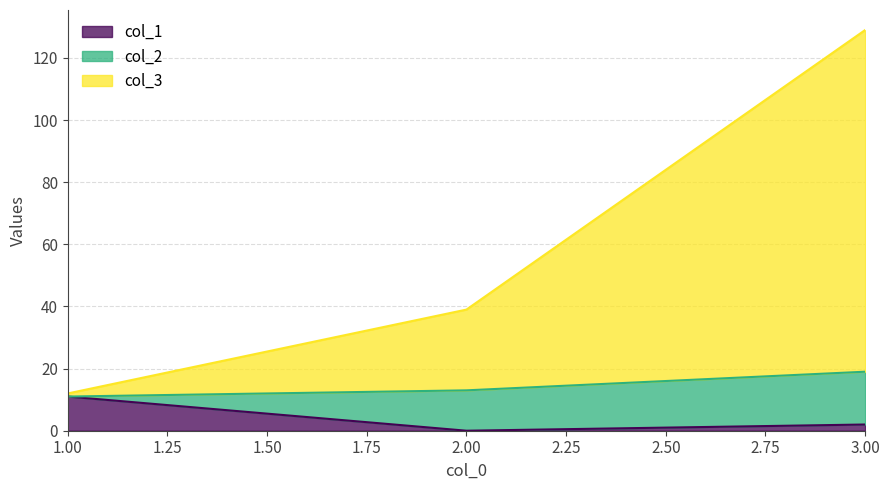

The value of col_1 at 3 is 3. True or false?

False